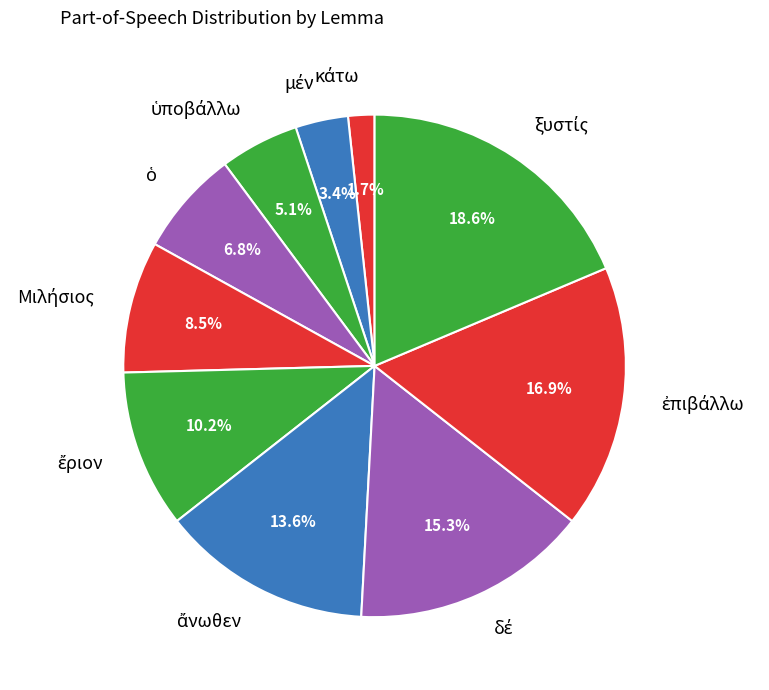

Count the number of slices in the pie.

10